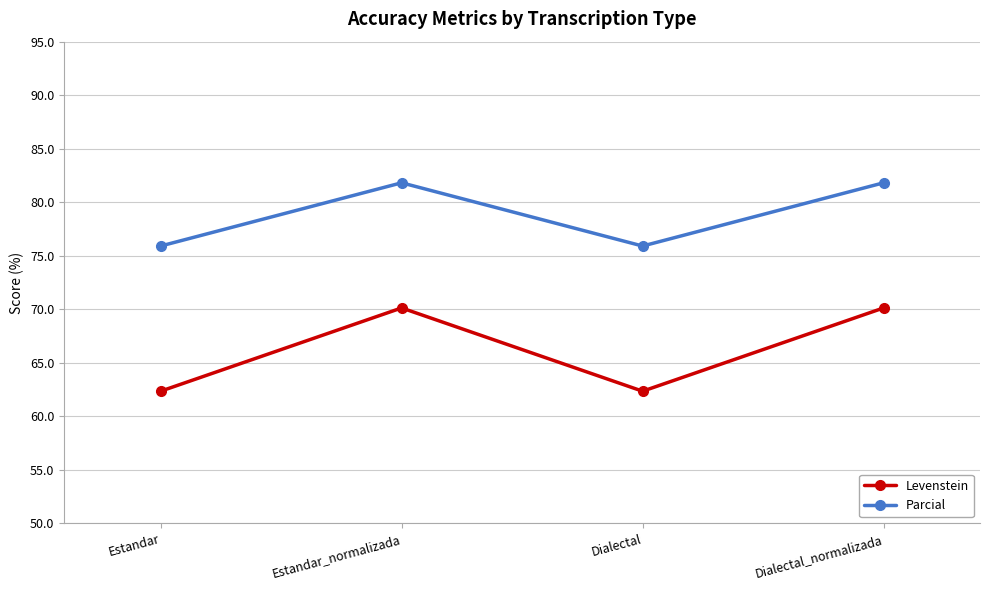

Reading left to right, extract all data points from this chart.

Levenstein: 62.4	70.1	62.4	70.1
Parcial: 75.9	81.8	75.9	81.8